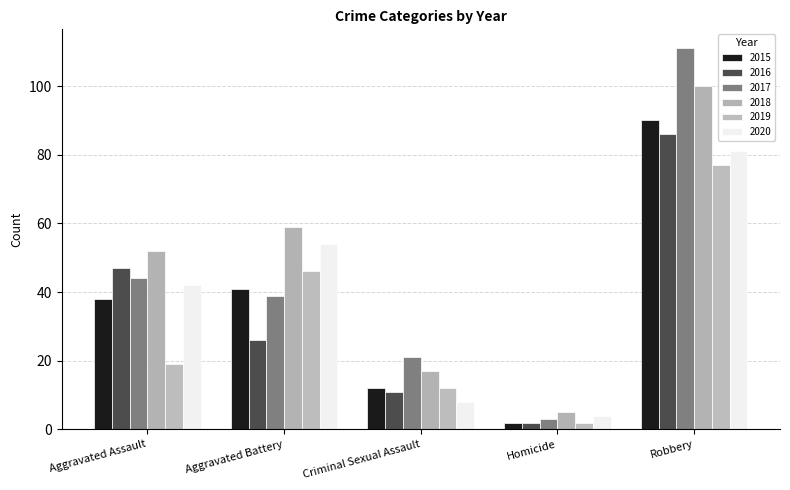

At how many categories does at least one series exceed 29?

3